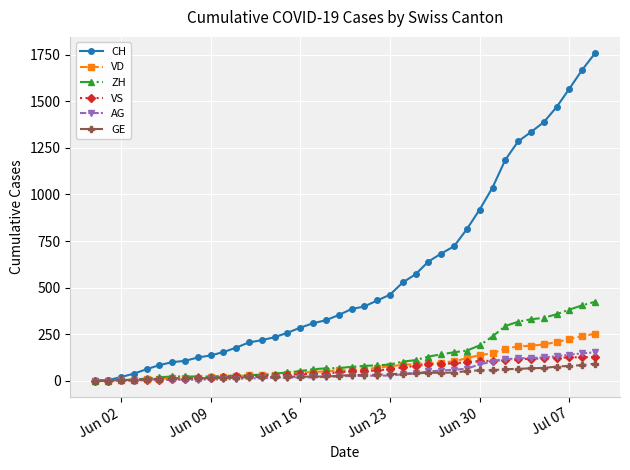

What is the maximum value shown in the chart?

1758